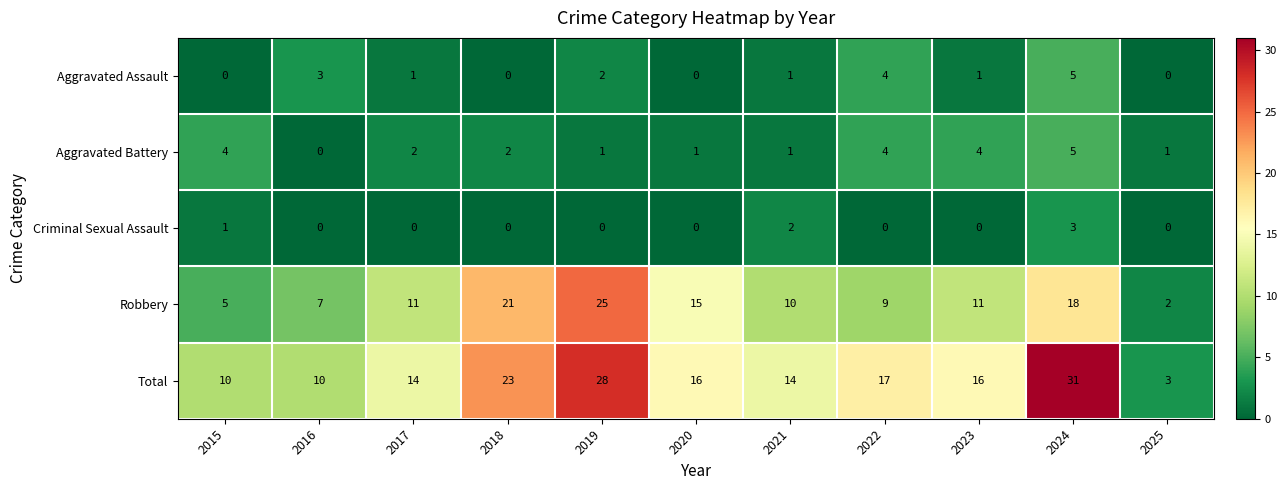

Is it true that Robbery equals 5 at 2015?

True